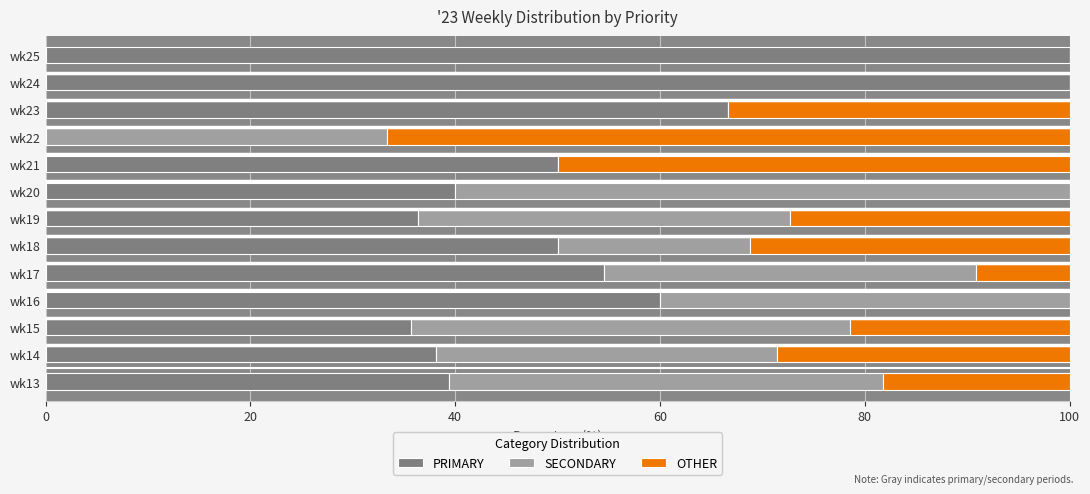

What is the total value across all series at wk22?

100.0